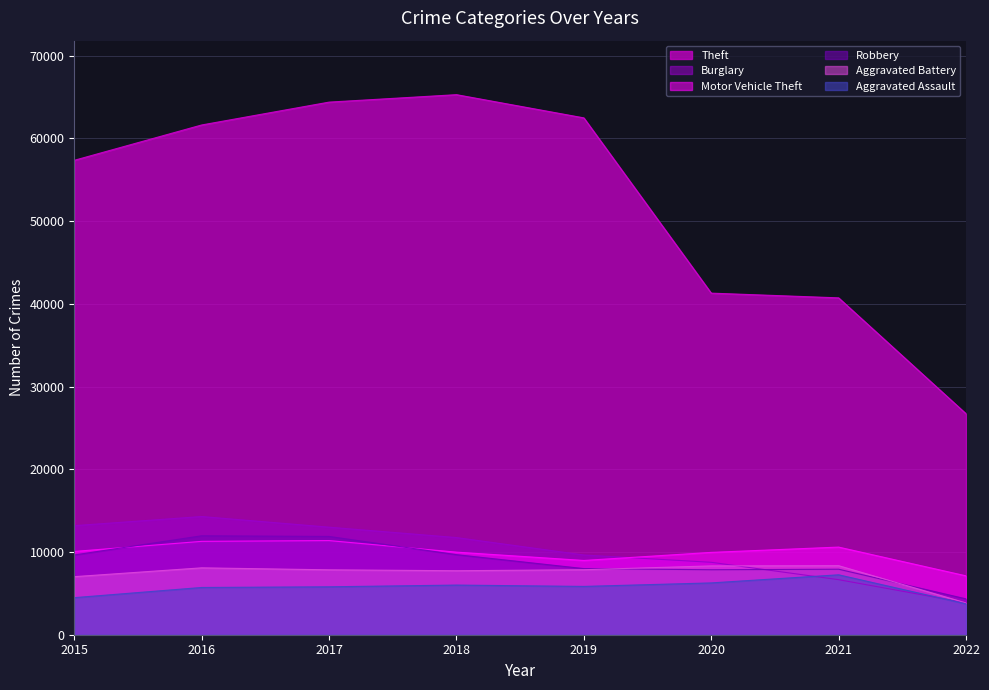

Count the number of categories in the chart.

8